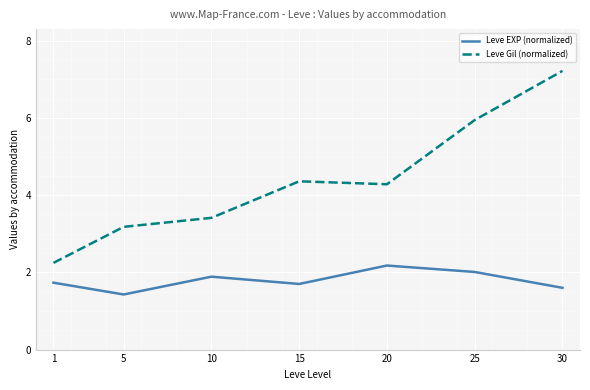

Does the chart display data point markers on the line(s)?

No